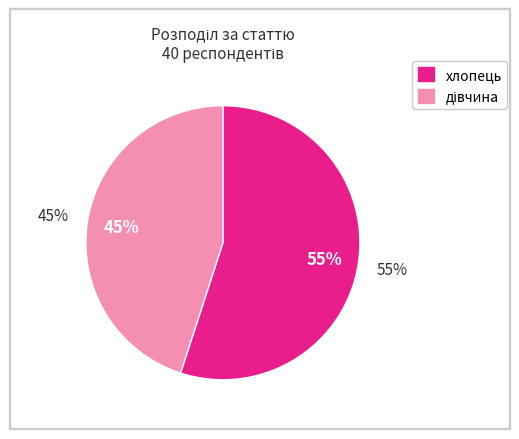

Does any single category account for the majority?

Yes